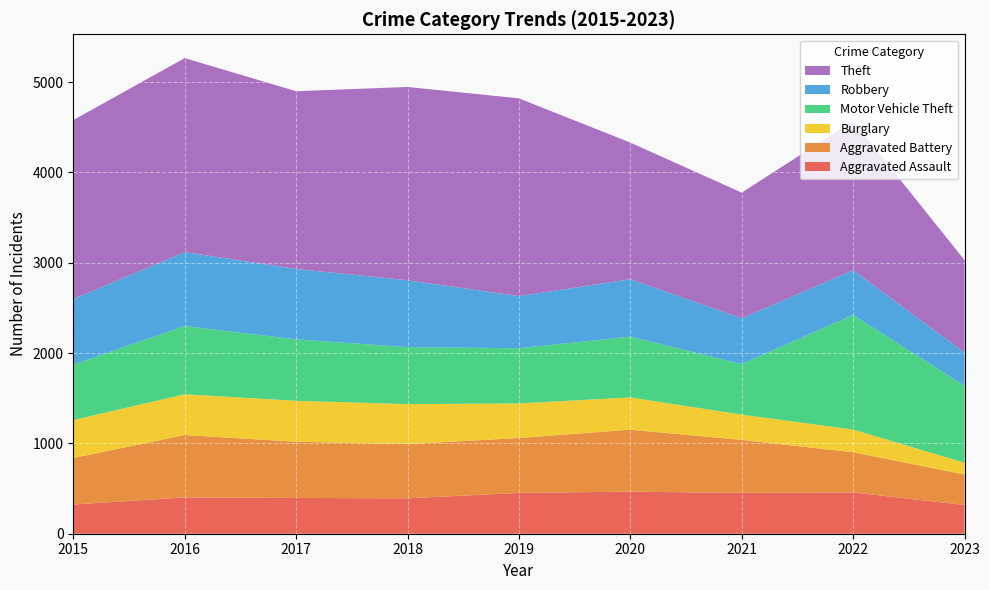

Reading right to left, extract all data points from this chart.

Aggravated Assault: 318	457	452	466	452	392	396	402	323
Aggravated Battery: 338	445	587	686	608	600	623	691	515
Burglary: 130	251	280	357	383	443	453	451	421
Motor Vehicle Theft: 853	1269	560	673	611	631	680	756	614
Robbery: 367	497	506	637	577	741	780	819	726
Theft: 1023	1652	1392	1512	2190	2140	1968	2148	1981